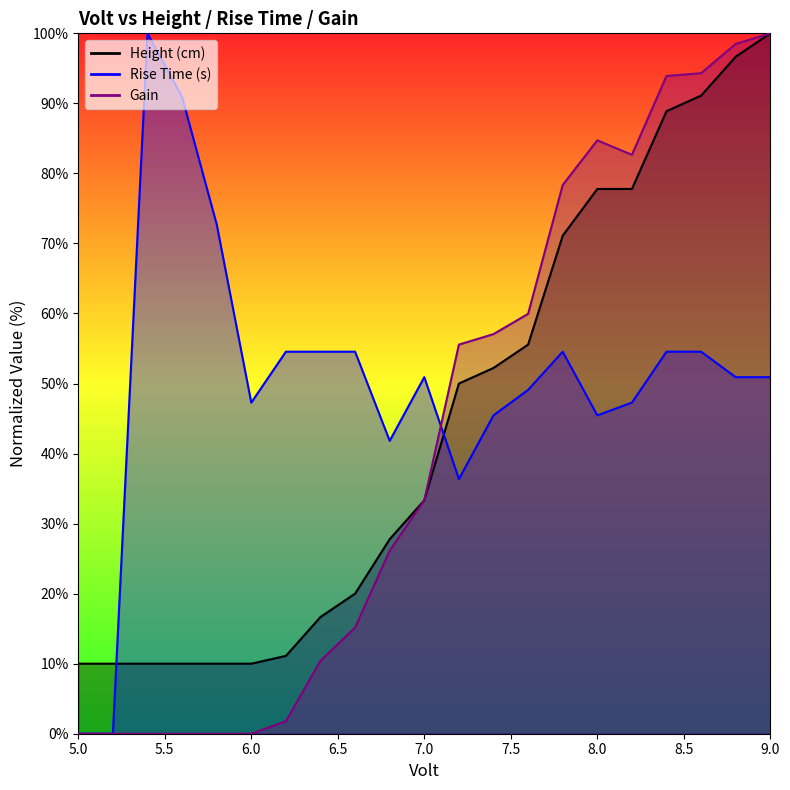

At which category does Gain reach its first local peak?

8.0